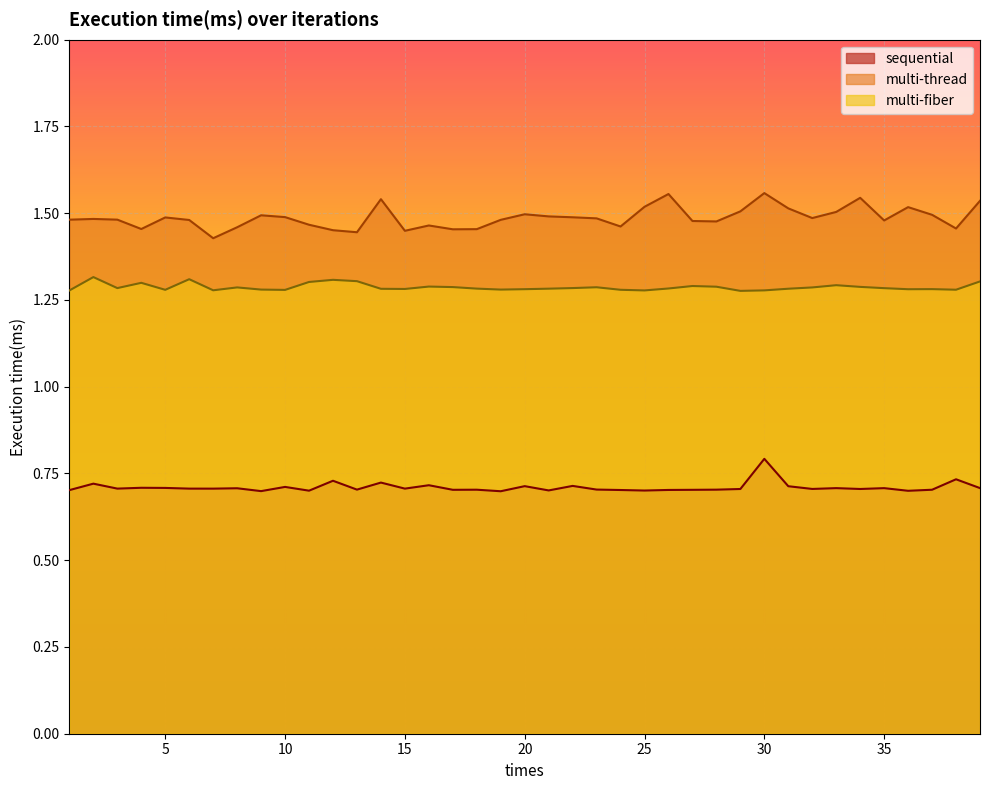

At which label is multi-thread closest to 1?

7